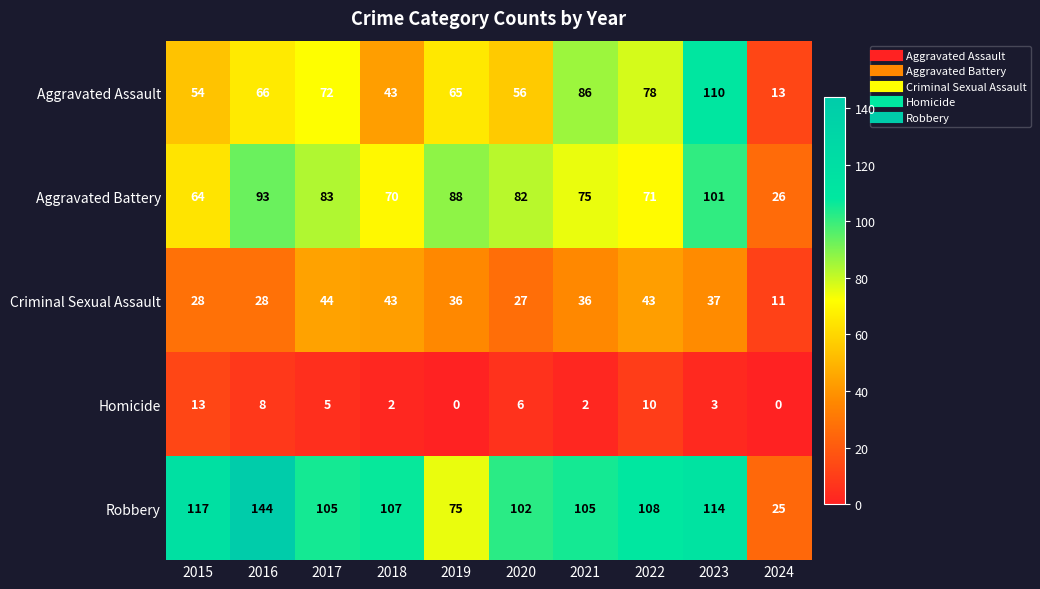

At which label is Aggravated Assault closest to 61?

2019